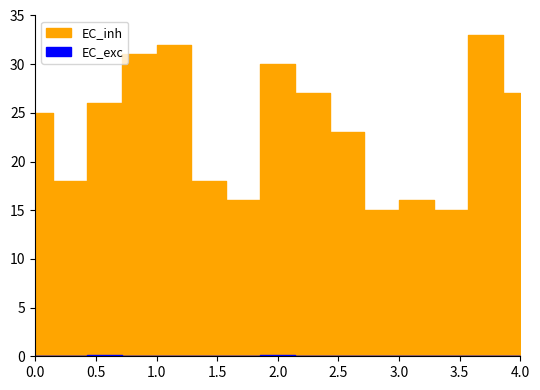

What is the sum of all values?

352